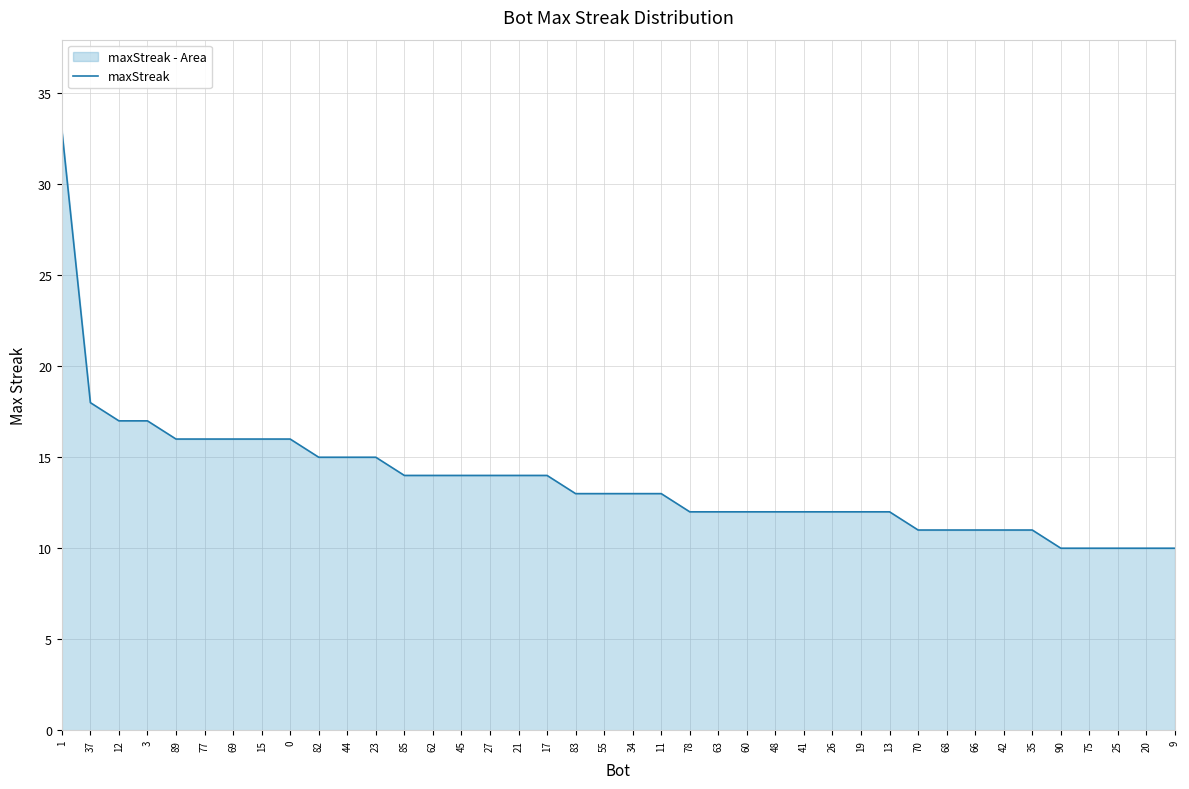

The value at 68 is 11. True or false?

True